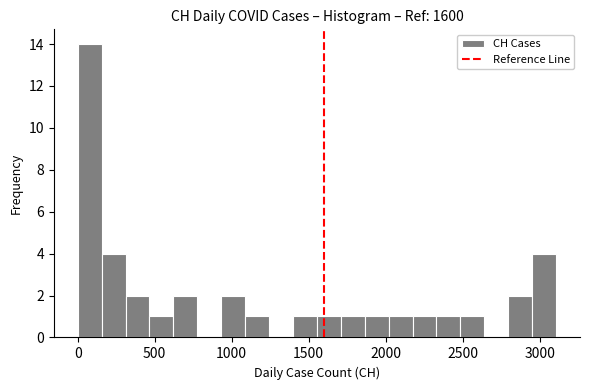

Around what value on the x-axis is the tallest bar? Give the approximate position of its centre, as read against the axis.

100